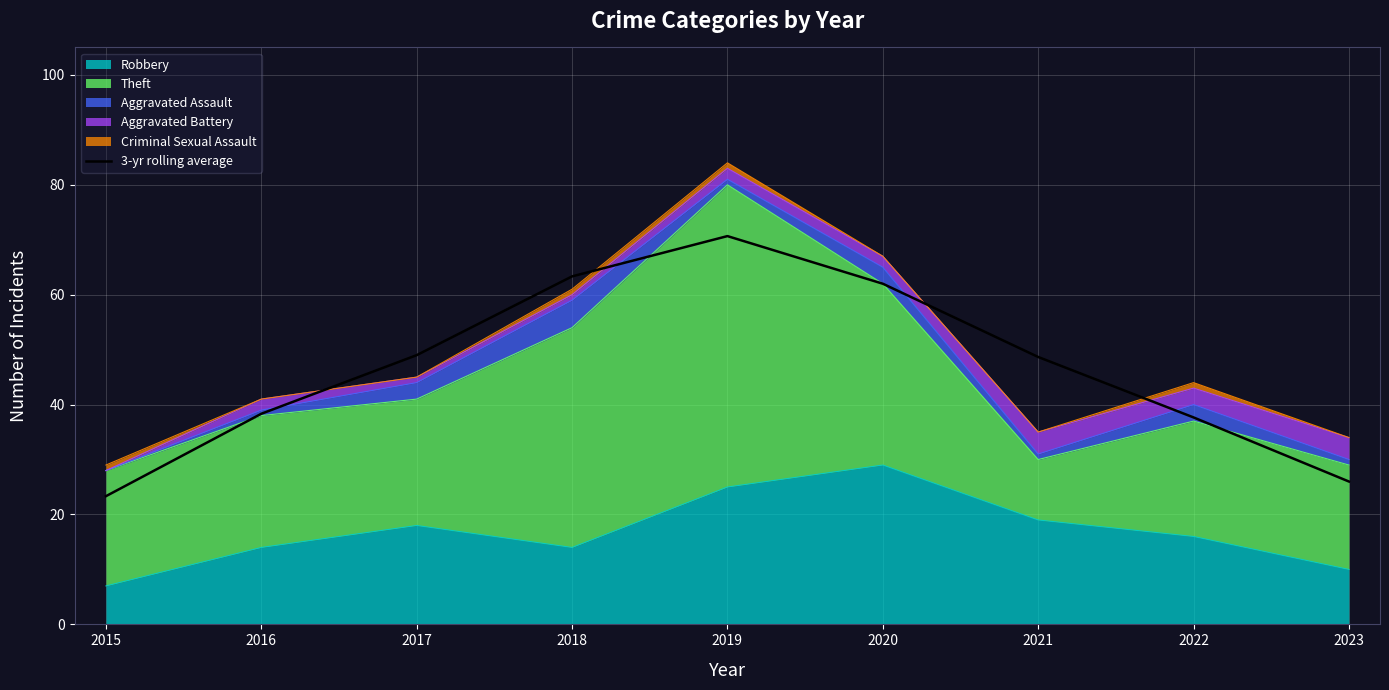

List the labels in order of value, largest first.

2019, 2018, 2020, 2017, 2021, 2016, 2022, 2023, 2015